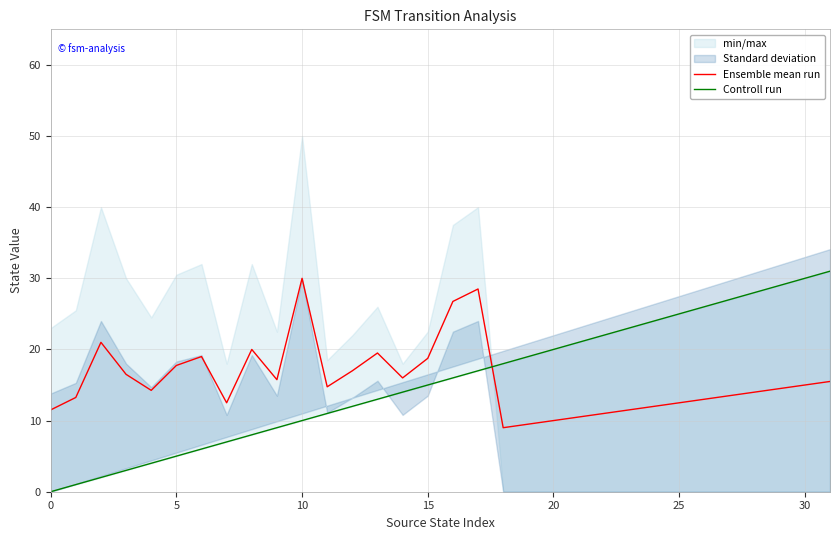

How many positive values does the Controll run series have?

31